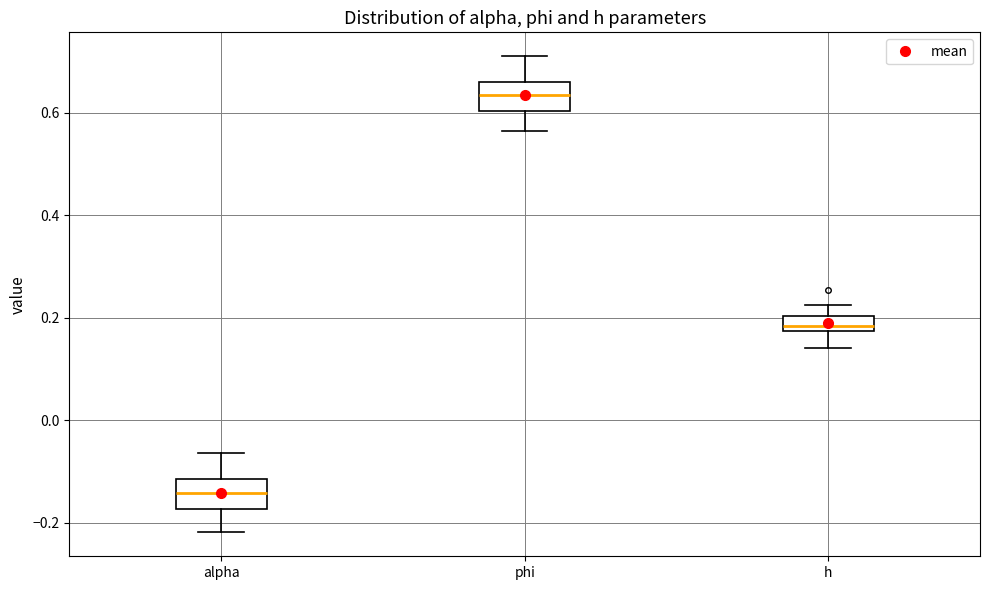

Which box's median line is the highest?

phi